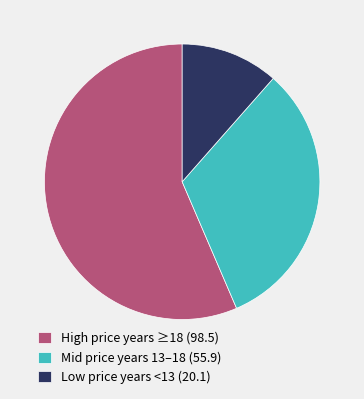

Combined, do Low price years <13 (20.1) and High price years ≥18 (98.5) account for over 50%?

Yes